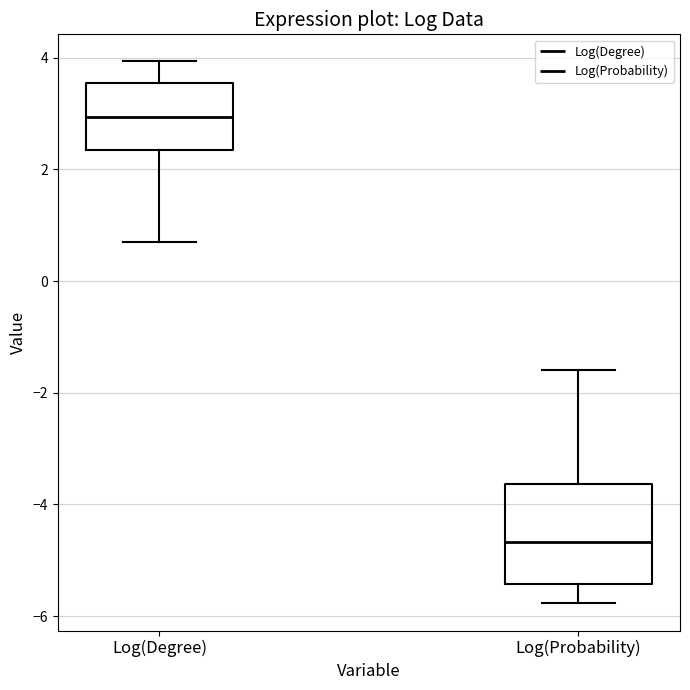

Reading left to right, read every box against the y-axis: the position of its median line, the range the box covers, and the ends of its whiskers. The values are not printed on the chart, so give them approximately, as read against the axis.

Log(Degree): median 3.0, box 2.4 to 3.6, whiskers 0.6 to 4.0
Log(Probability): median -4.6, box -5.4 to -3.6, whiskers -5.8 to -1.6